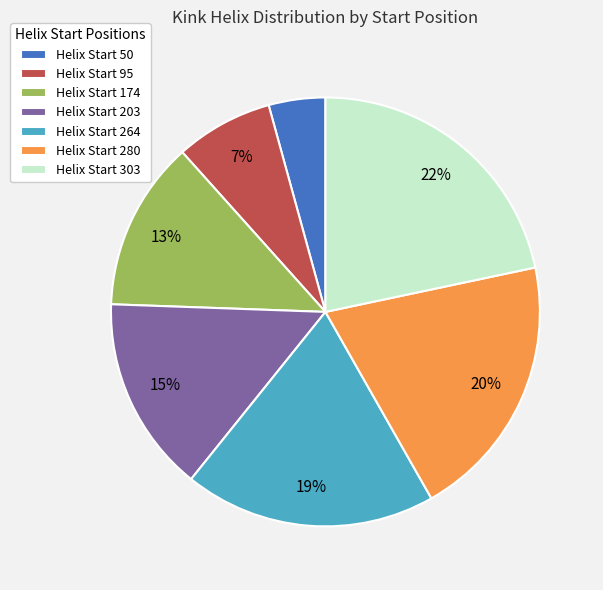

What is the smallest slice in the pie chart?

Helix Start 50